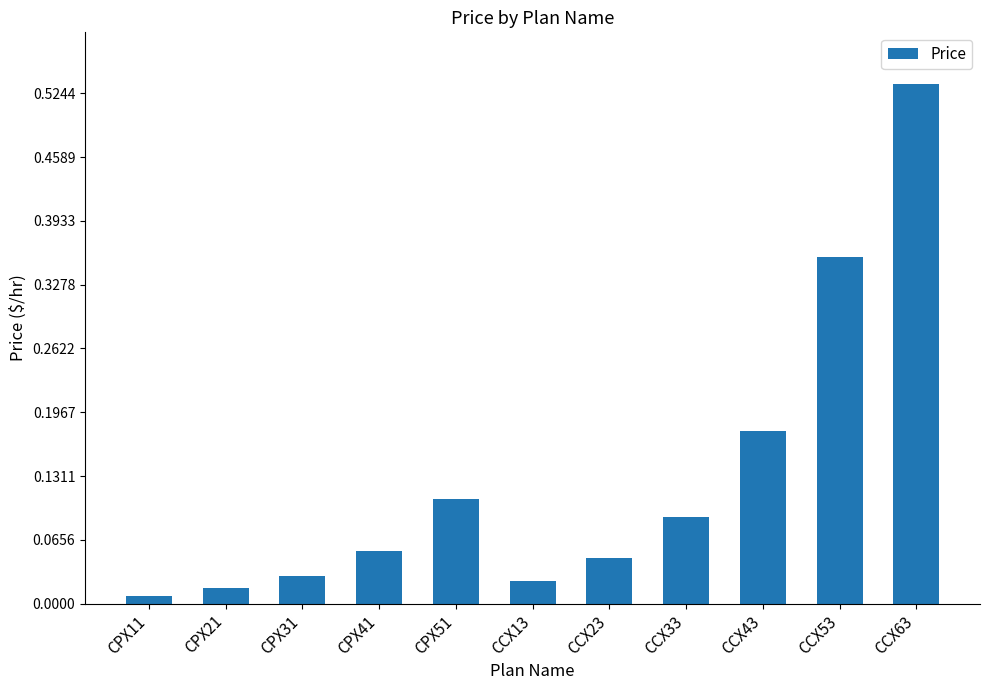

What is the change in value from CPX31 to CCX43?

+0.1